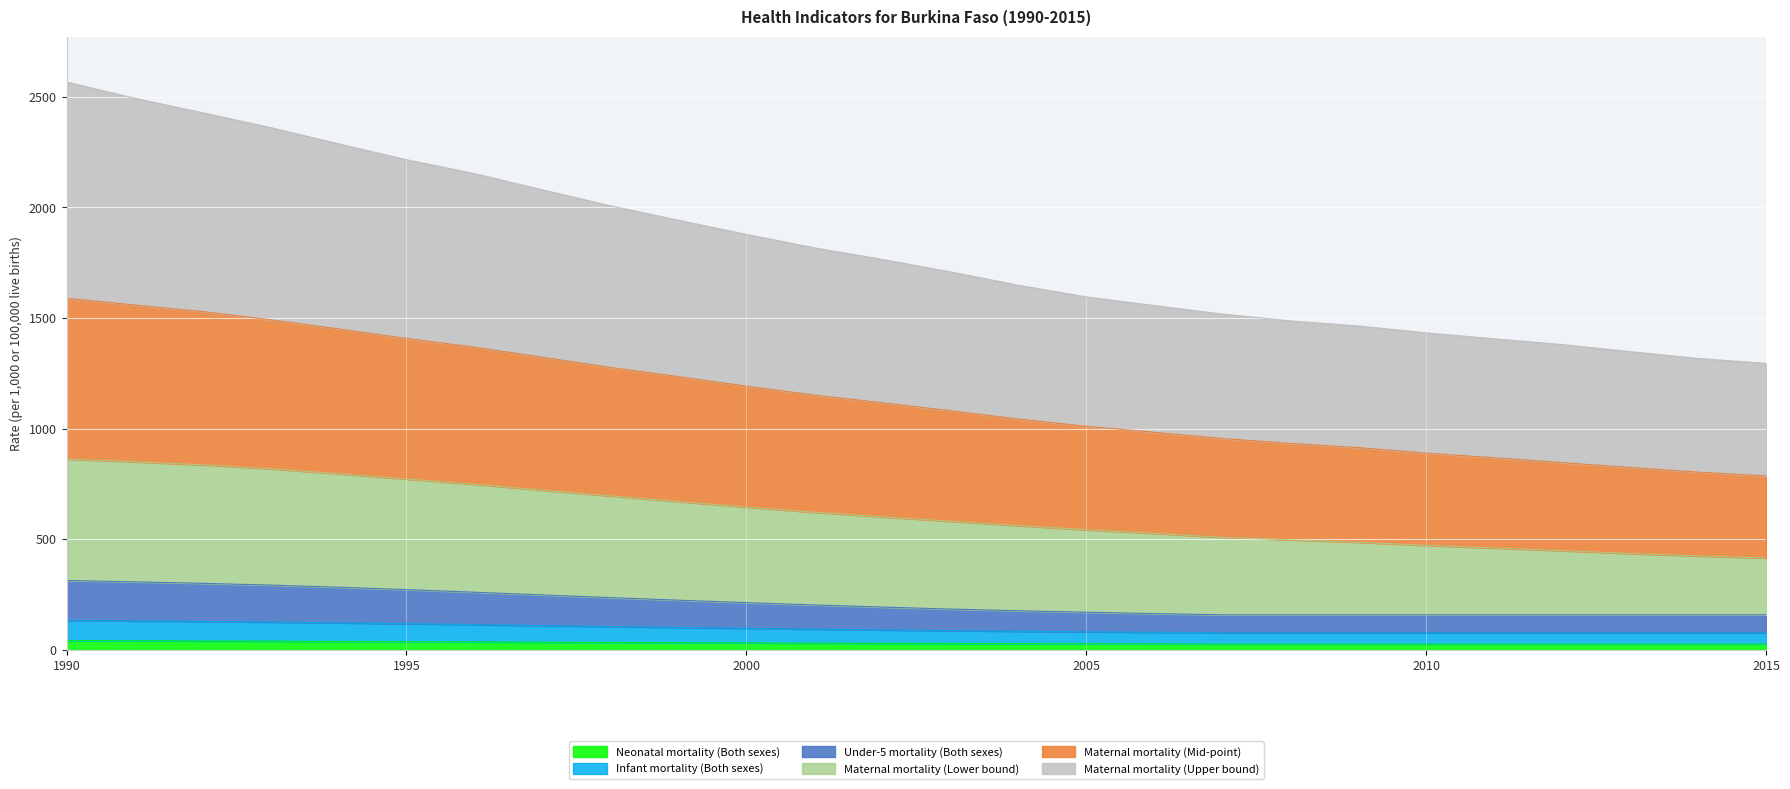

True or false: Maternal mortality (Mid-point) and Maternal mortality (Lower bound) intersect in this chart.

False